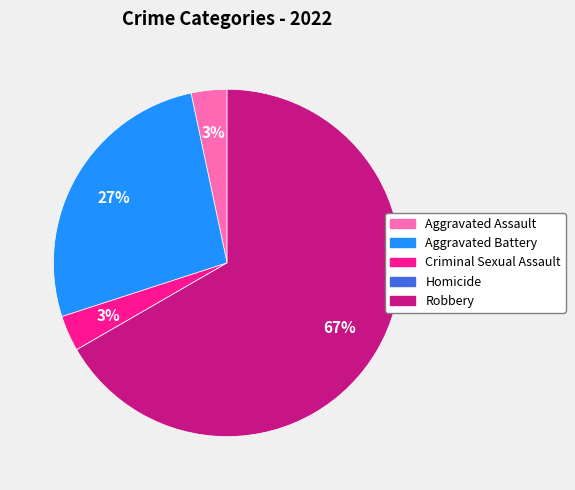

Which has a higher value, Aggravated Assault or Aggravated Battery?

Aggravated Battery